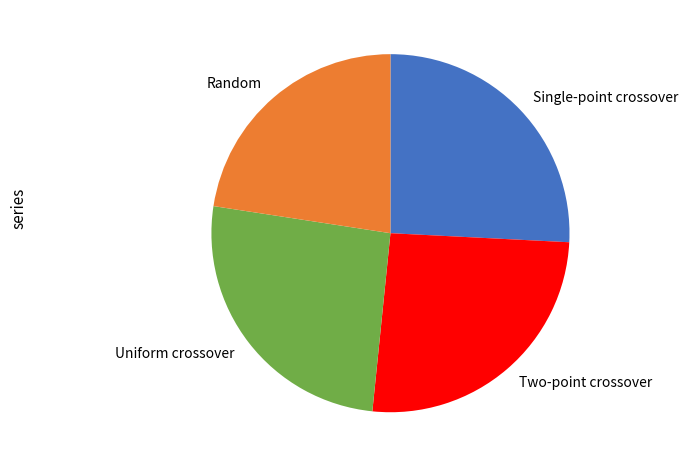

What is the ratio of the value at Uniform crossover to the value at Two-point crossover?

1.0